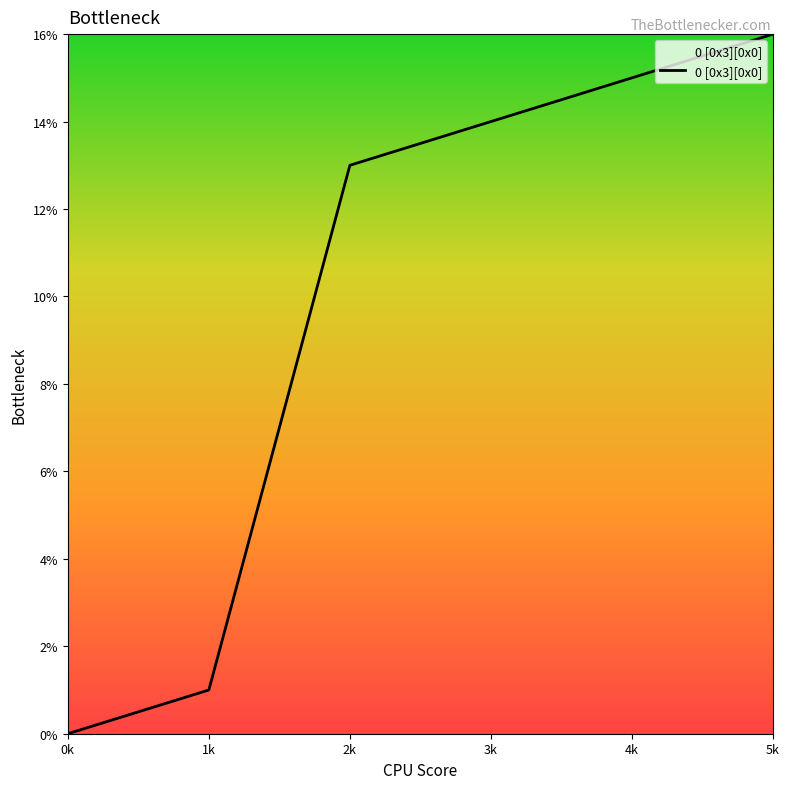

What is the maximum value shown in the chart?

16